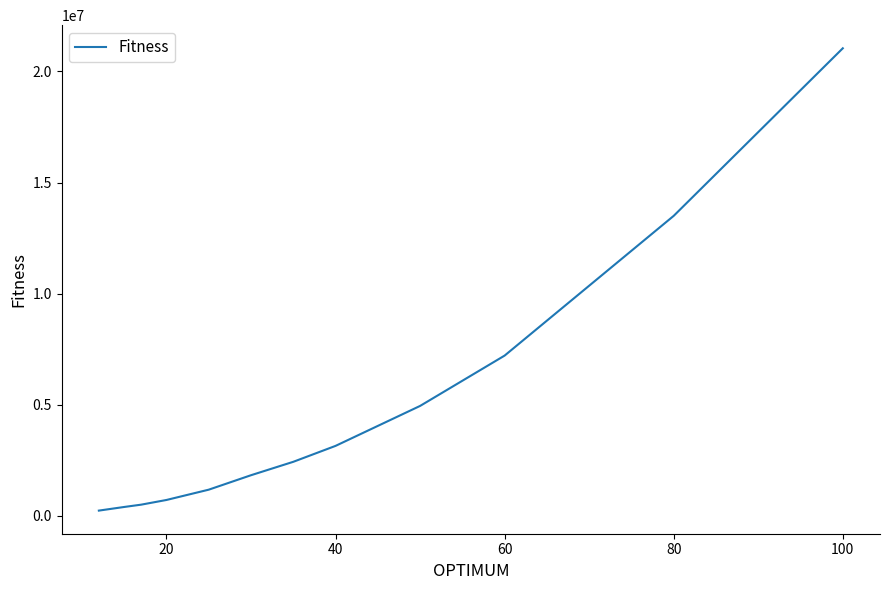

What is the maximum value shown in the chart?

21044752